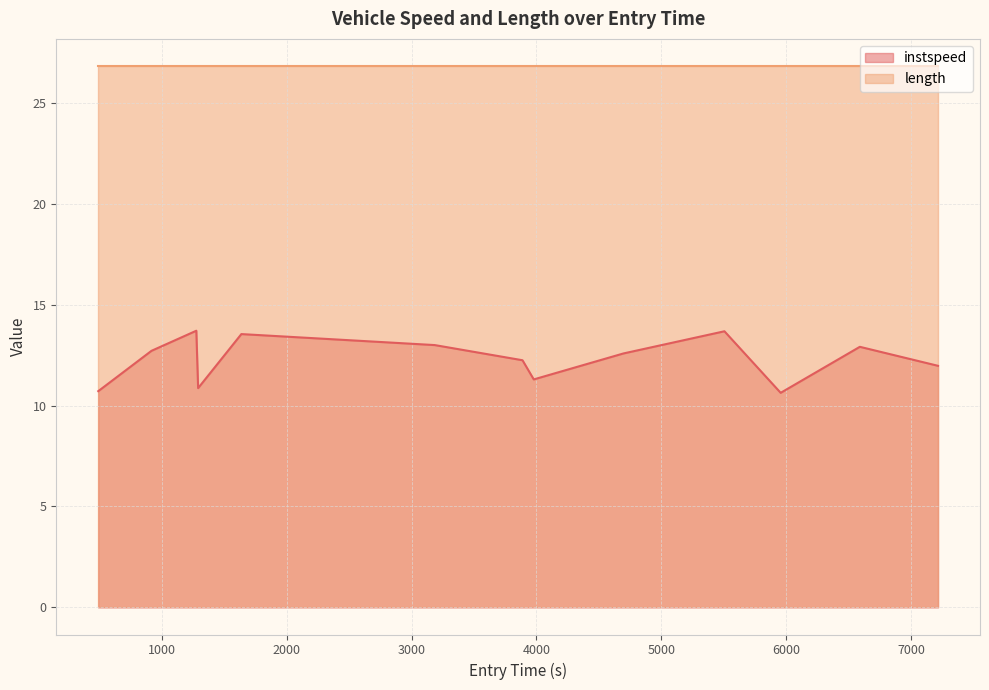

Reading right to left, list all the values displayed in this chart.

12.0	12.9	10.6	13.7	12.6	11.3	12.2	13.0	13.5	10.9	13.7	12.7	10.7